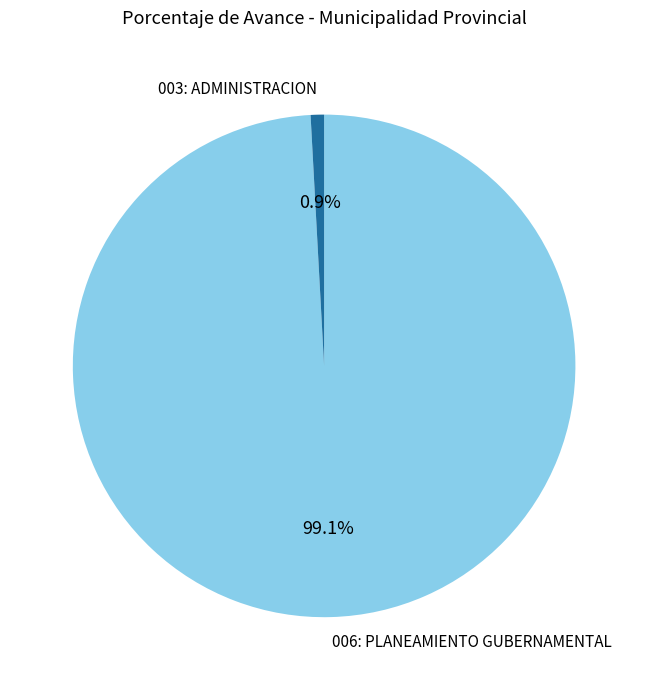

Between 003: ADMINISTRACION and 006: PLANEAMIENTO GUBERNAMENTAL, which is larger?

006: PLANEAMIENTO GUBERNAMENTAL